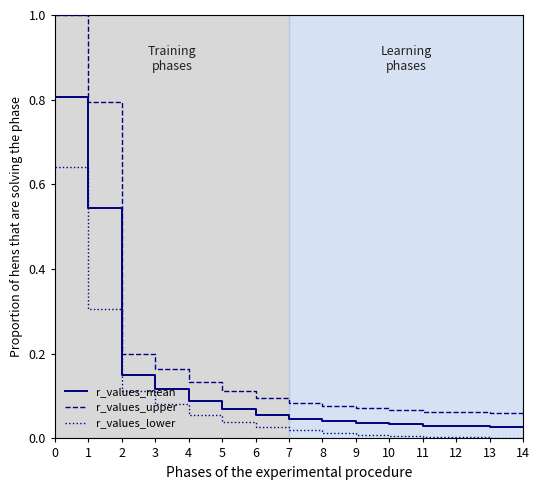

At 1, list the series in order from smallest to largest.

r_values_lower, r_values_mean, r_values_upper